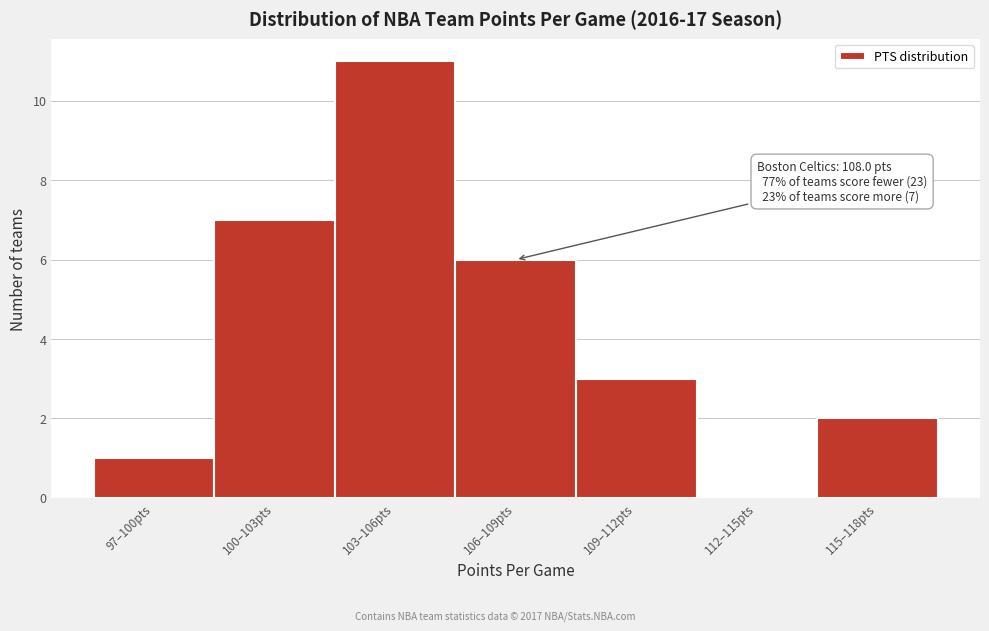

Reading left to right, extract all data points from this chart.

97–100pts=1	100–103pts=7	103–106pts=11	106–109pts=6	109–112pts=3	112–115pts=0	115–118pts=2